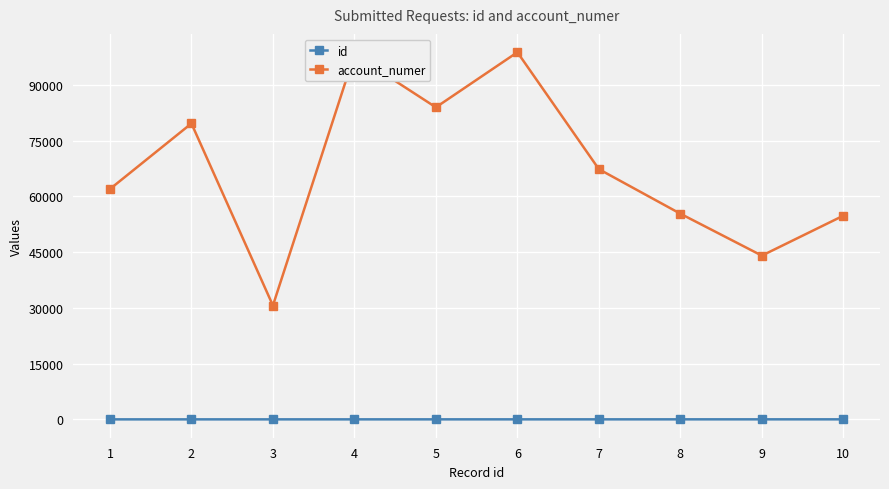

True or false: id and account_numer intersect in this chart.

False